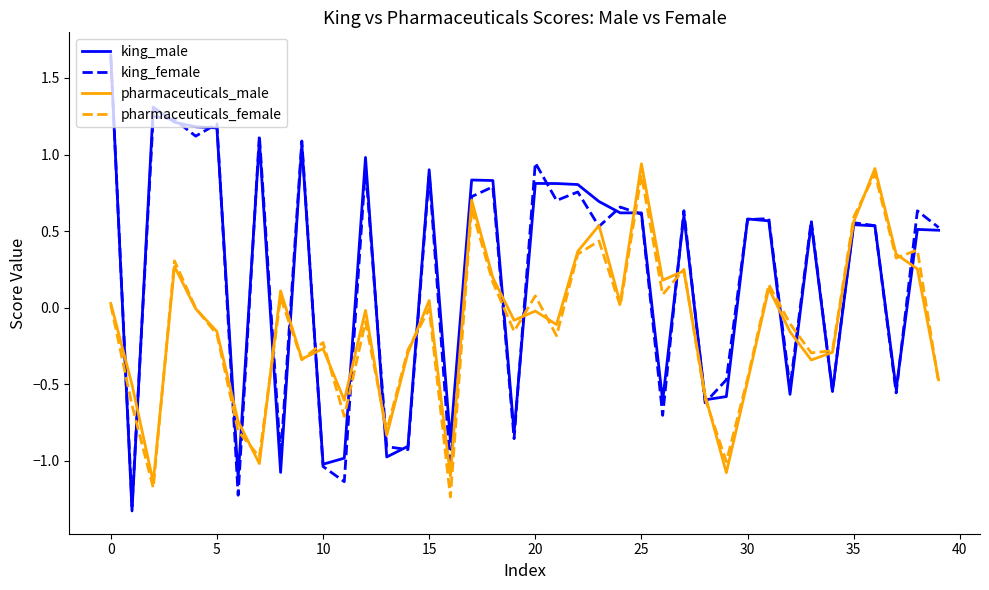

How many interior local peaks does the king_male series have?

12